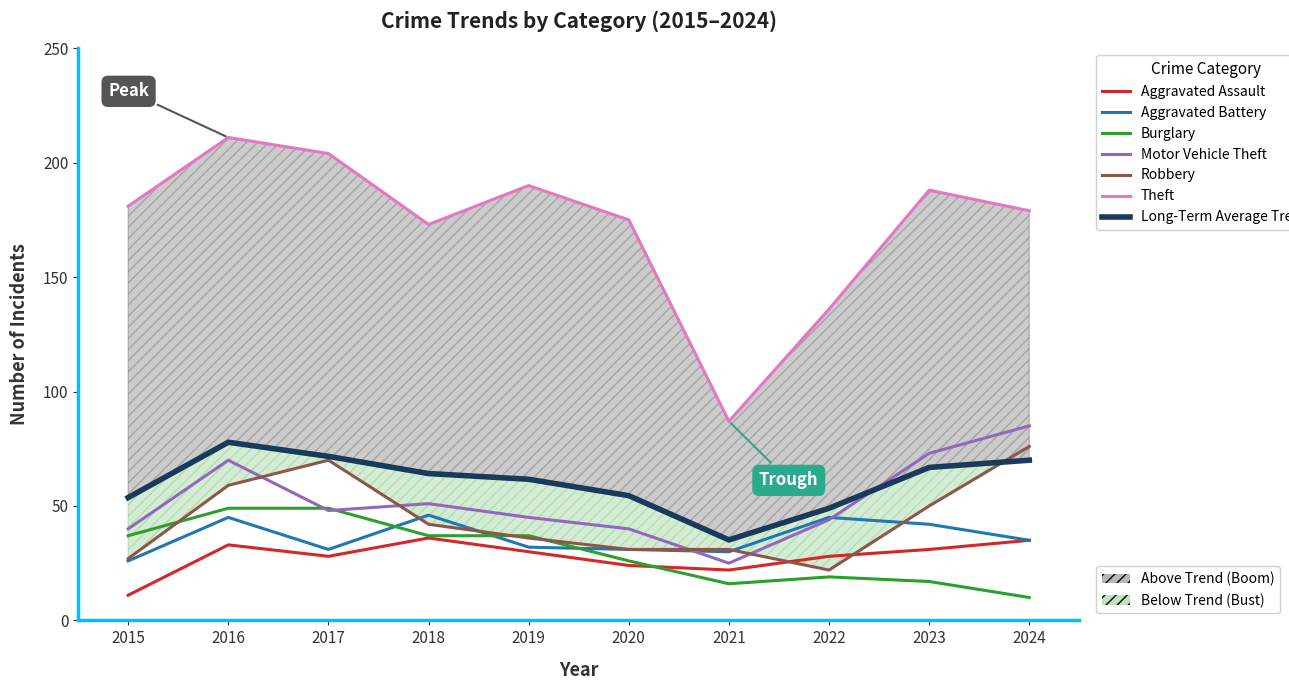

Which category has the lowest value in the Motor Vehicle Theft series?

2021